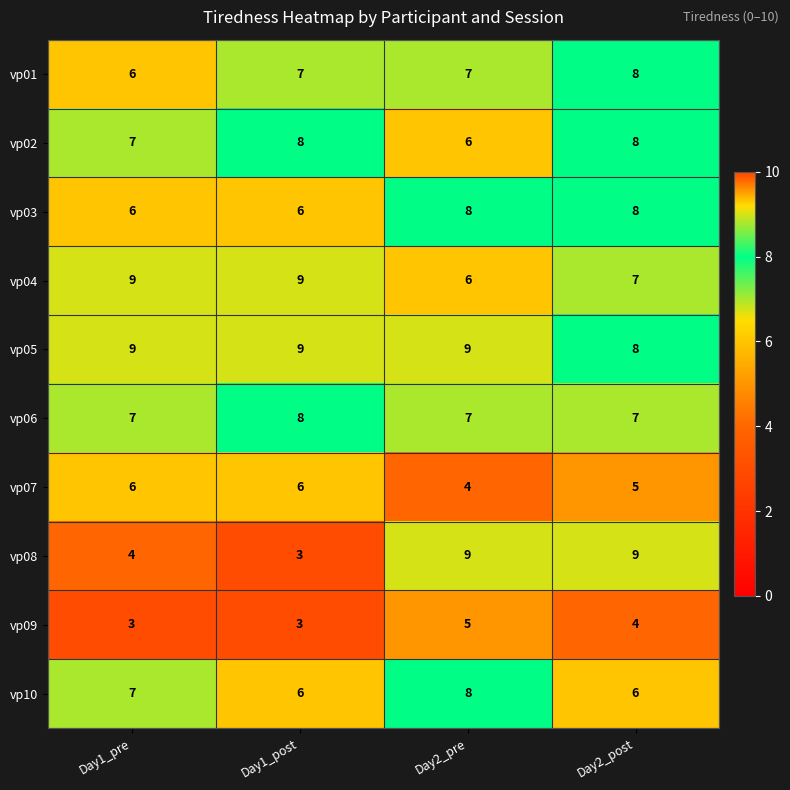

How many series are shown in this chart?

10